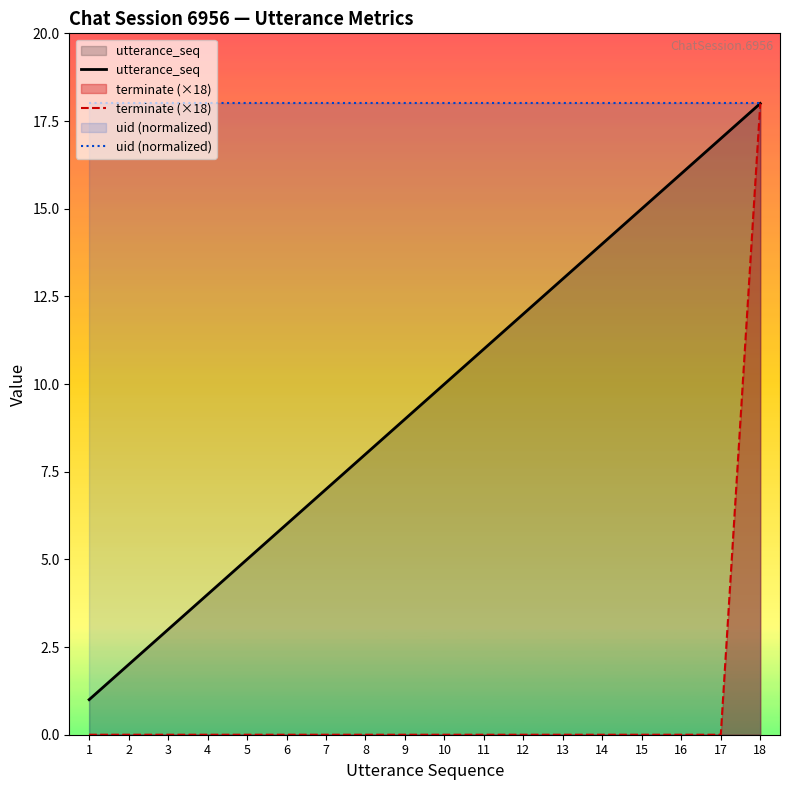

True or false: utterance_seq and uid (normalized) intersect in this chart.

False